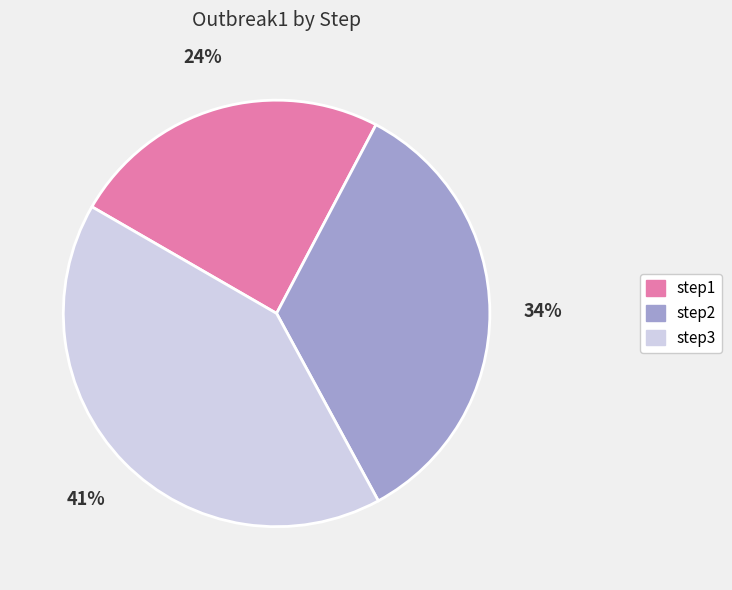

Which slice is the smallest?

step1